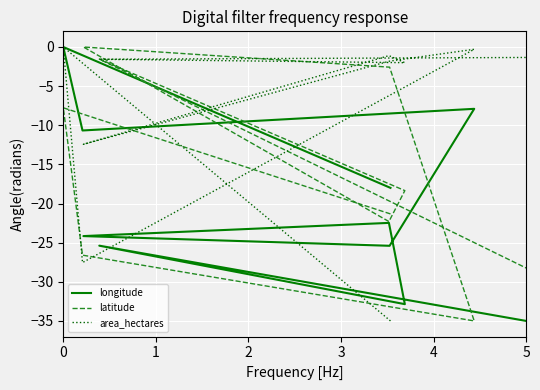

Reading left to right, transcribe all the data shown in this chart.

longitude: -0.0	-10.7	-24.2	-25.4	-22.5	-25.4	-18.0	-32.9	-7.9	-35.0
latitude: -7.8	-26.6	-0.0	-1.5	-22.3	-2.6	-21.3	-18.4	-35.0	-28.2
area_hectares: -0.0	-27.5	-12.4	-1.6	-1.1	-1.8	-35.0	-2.0	-0.3	-1.3